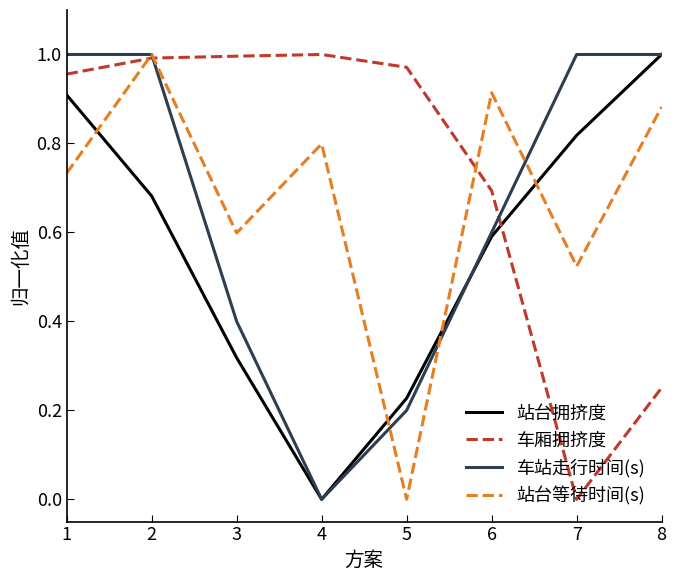

What is the average value of the 站台拥挤度 series?

0.6